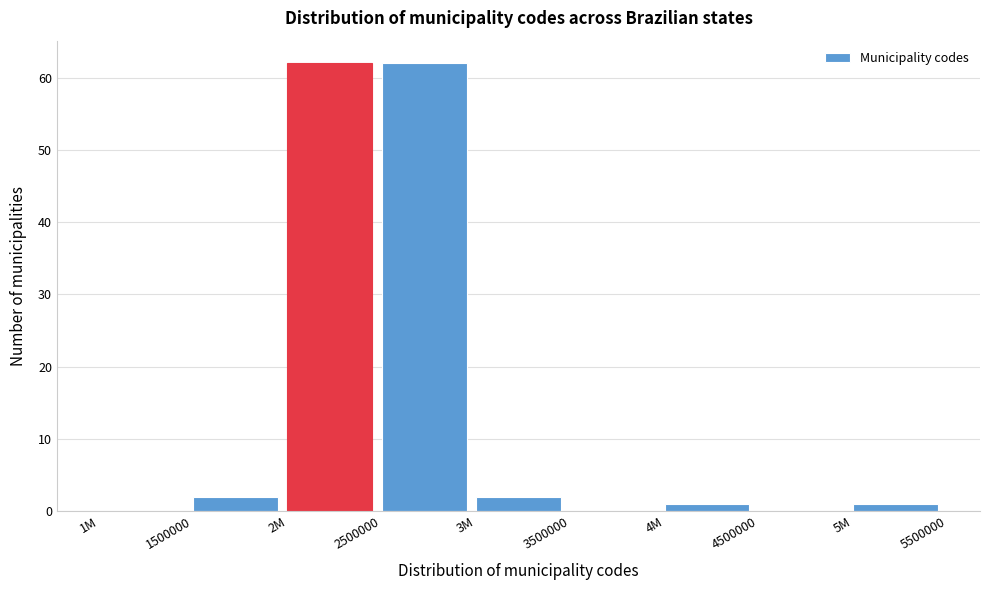

Reading left to right, list all the values displayed in this chart.

1M=0	1500000=2	2M=62	2500000=62	3M=2	3500000=0	4M=1	4500000=0	5M=1